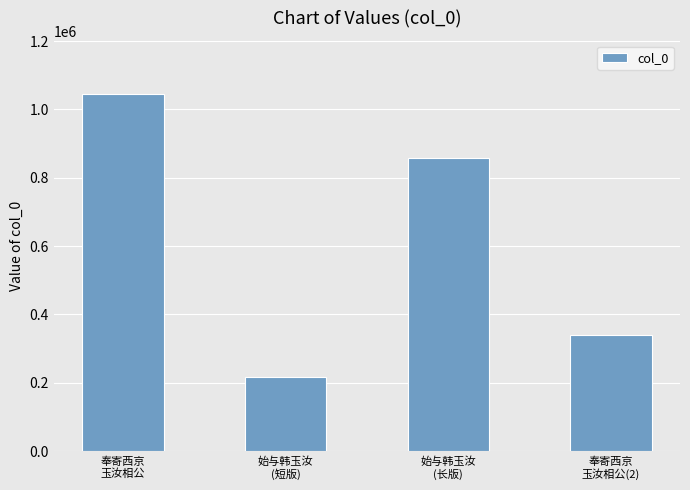

What is the sum of the values at 始与韩玉汝
(长版) and 奉寄西京
玉汝相公?

1903396